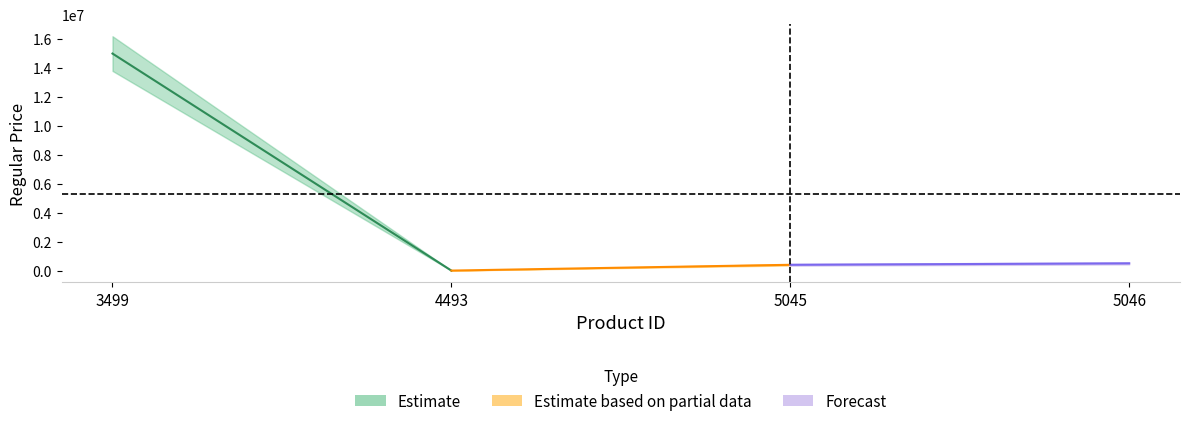

Rank the categories by value from highest to lowest.

3499, 5046, 5045, 4493